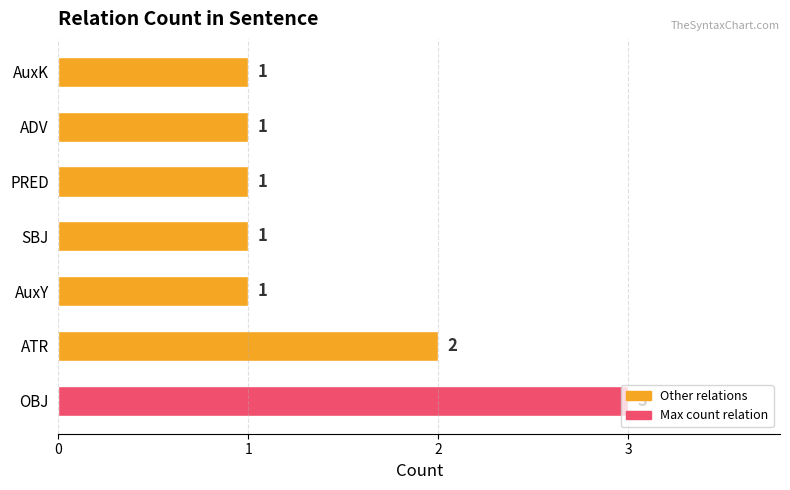

What is the average value?

1